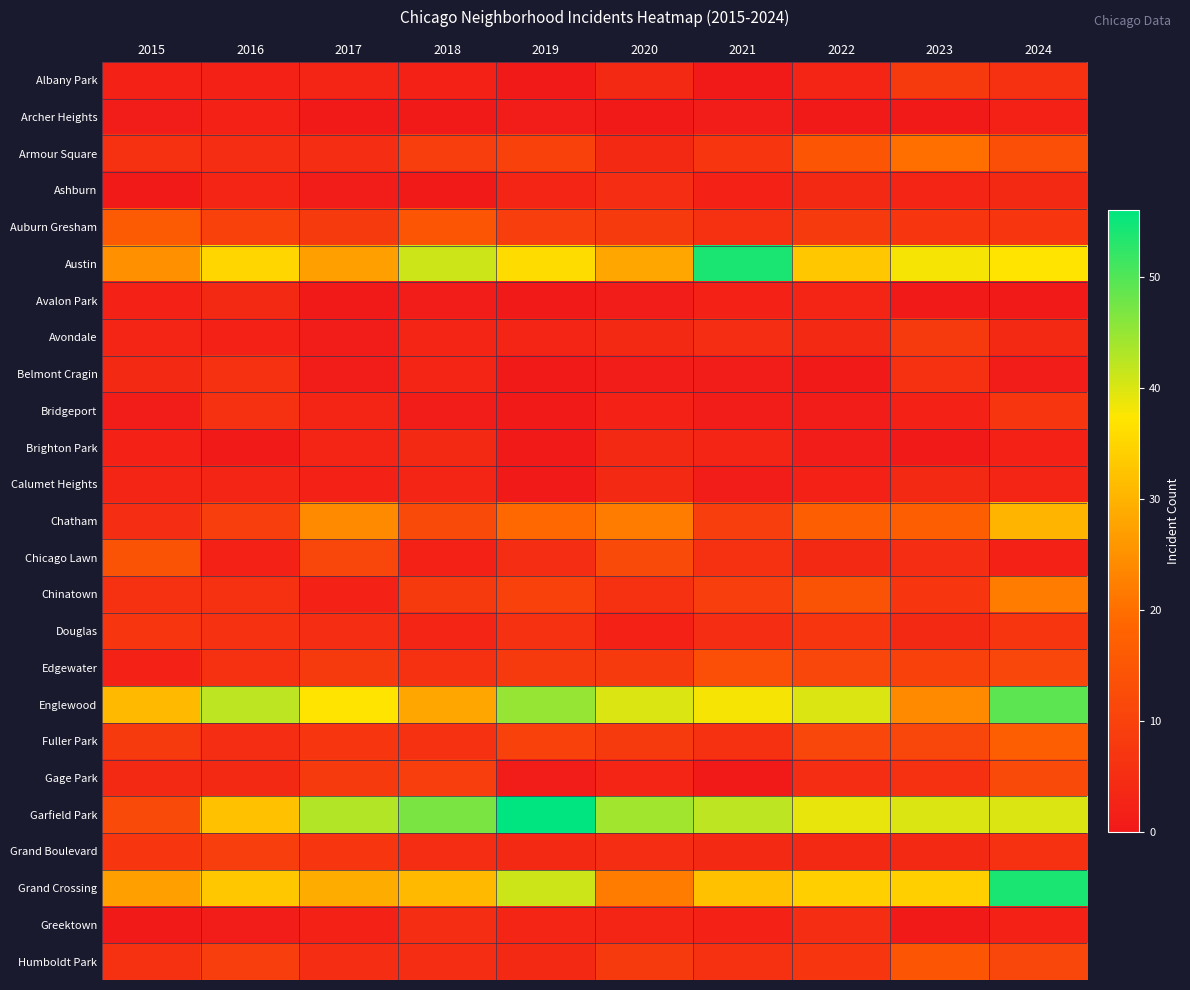

What is the spread (max minus min) of values at 2016?

42